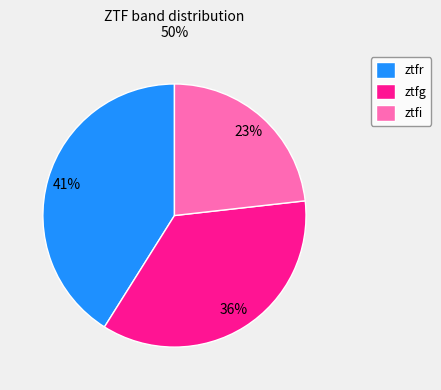

Count the number of slices in the pie.

3